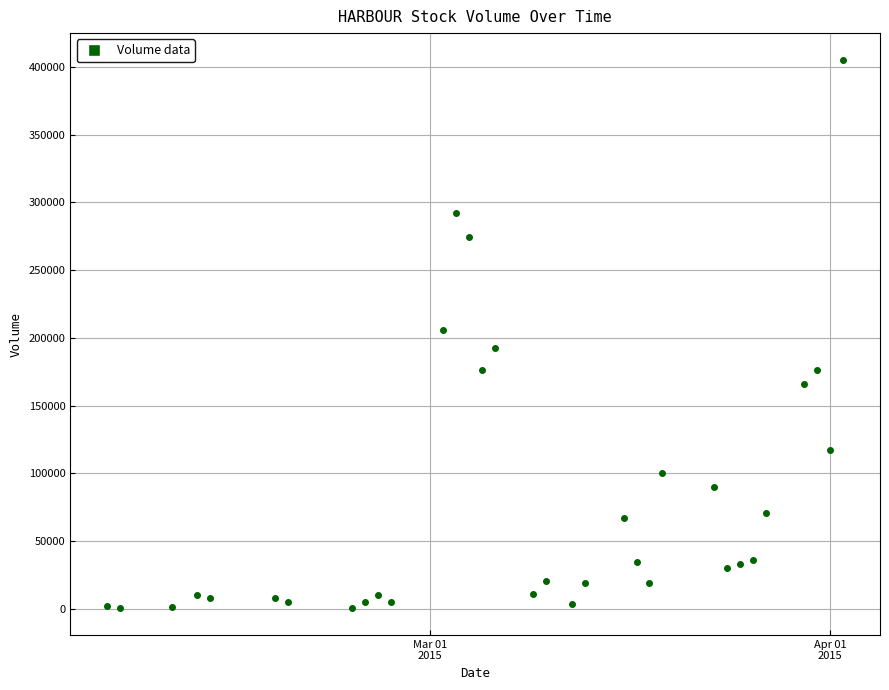

What is the range of Y values (max minus min)?

403700